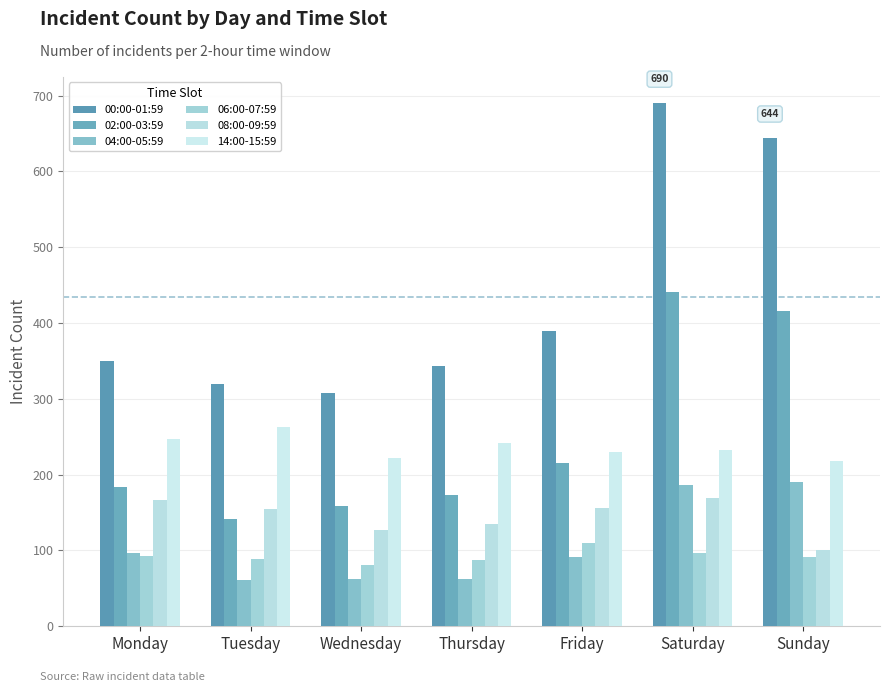

The 06:00-07:59 series shows 151 at Friday. True or false?

False